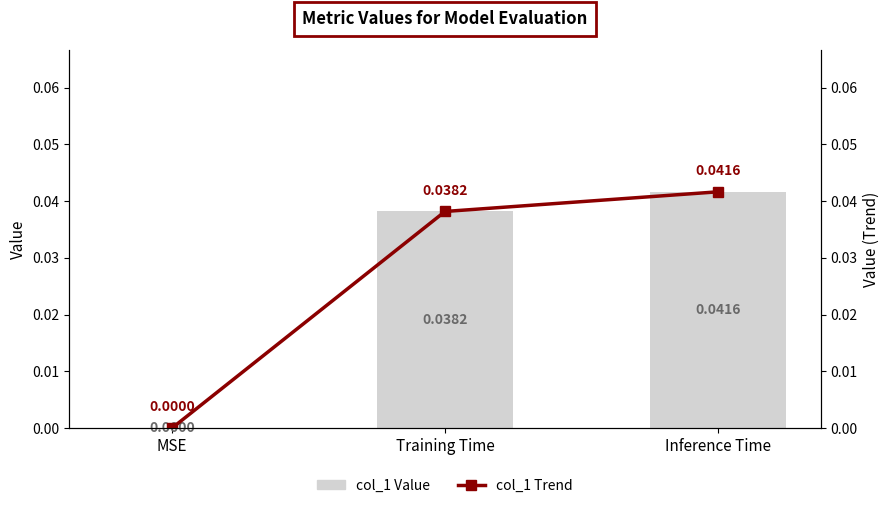

What is the sum of the col_1 Trend values at Inference Time and Training Time?

0.1